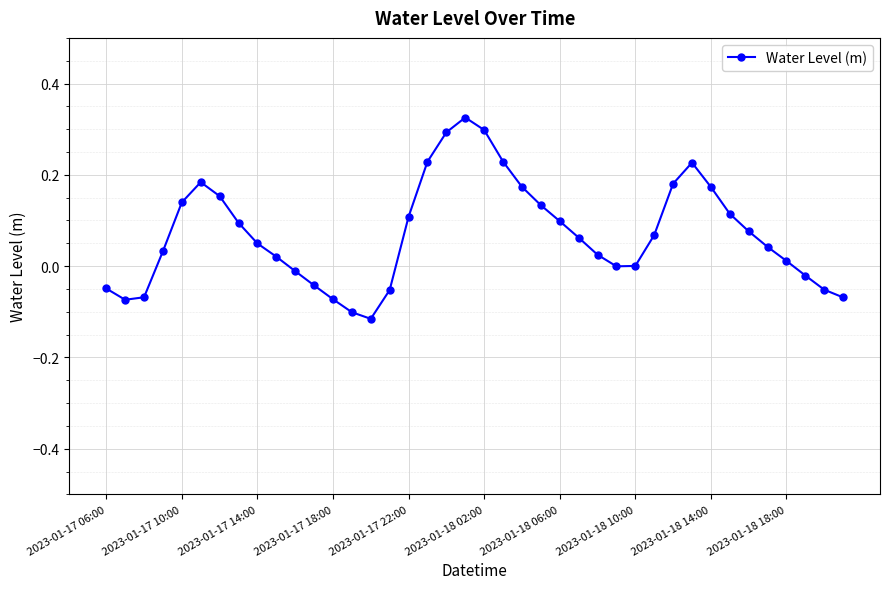

How many interior local valleys (lower than both neighbors) does the data have?

3